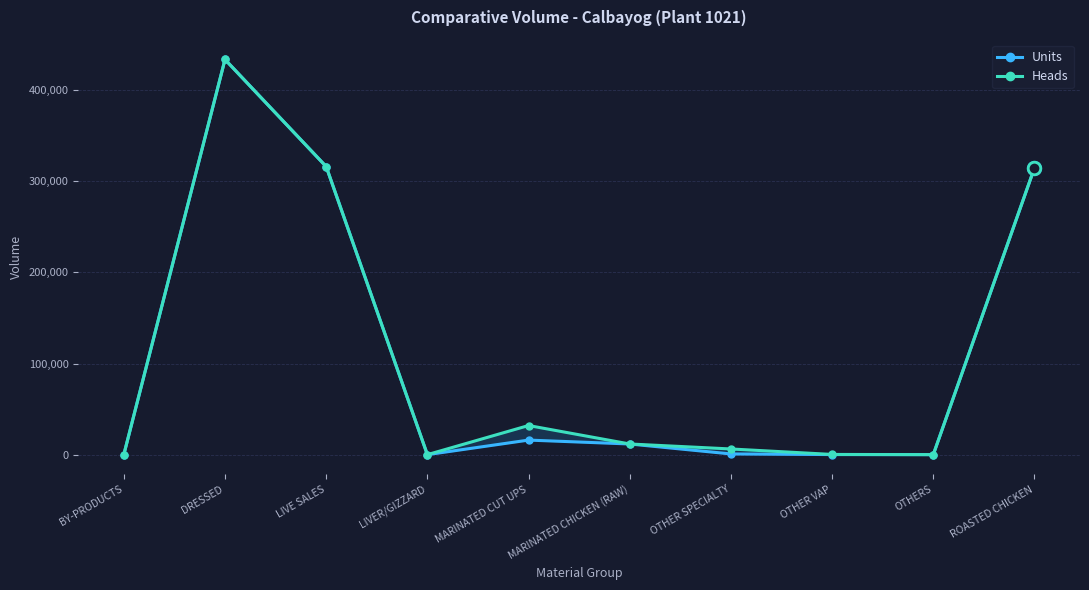

True or false: Heads and Units cross at least once.

False